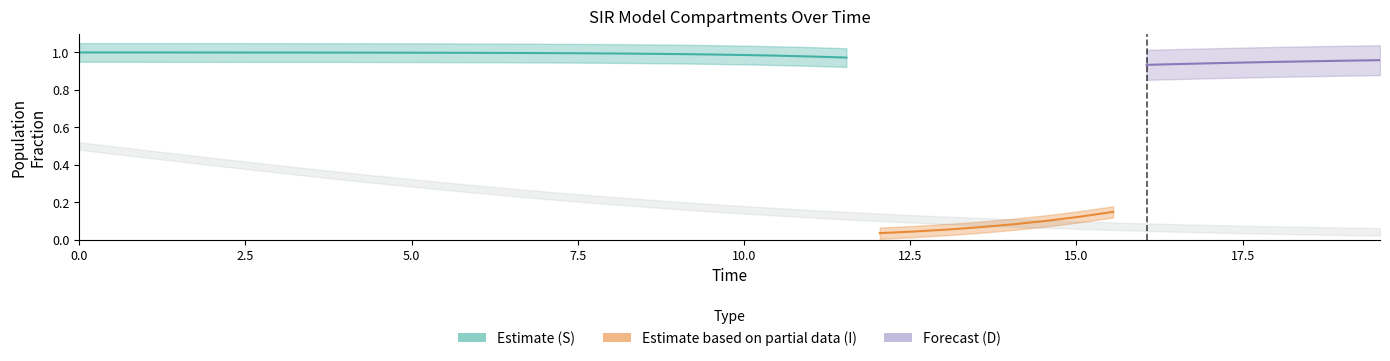

Is the value of D at 21 greater than the value of S at 39?

Yes